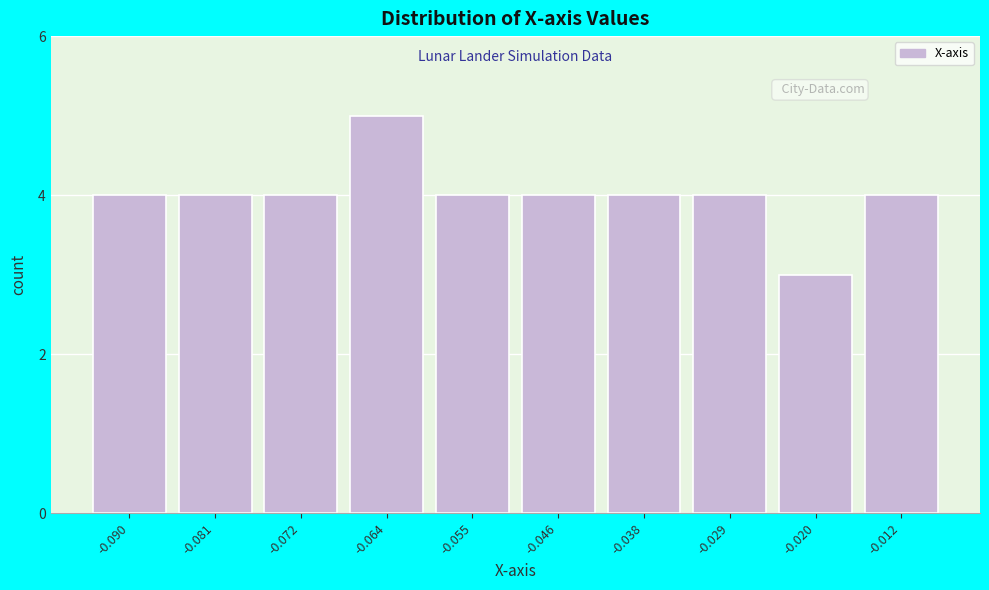

Reading right to left, extract all data points from this chart.

-0.012=4	-0.020=3	-0.029=4	-0.038=4	-0.046=4	-0.055=4	-0.064=5	-0.072=4	-0.081=4	-0.090=4